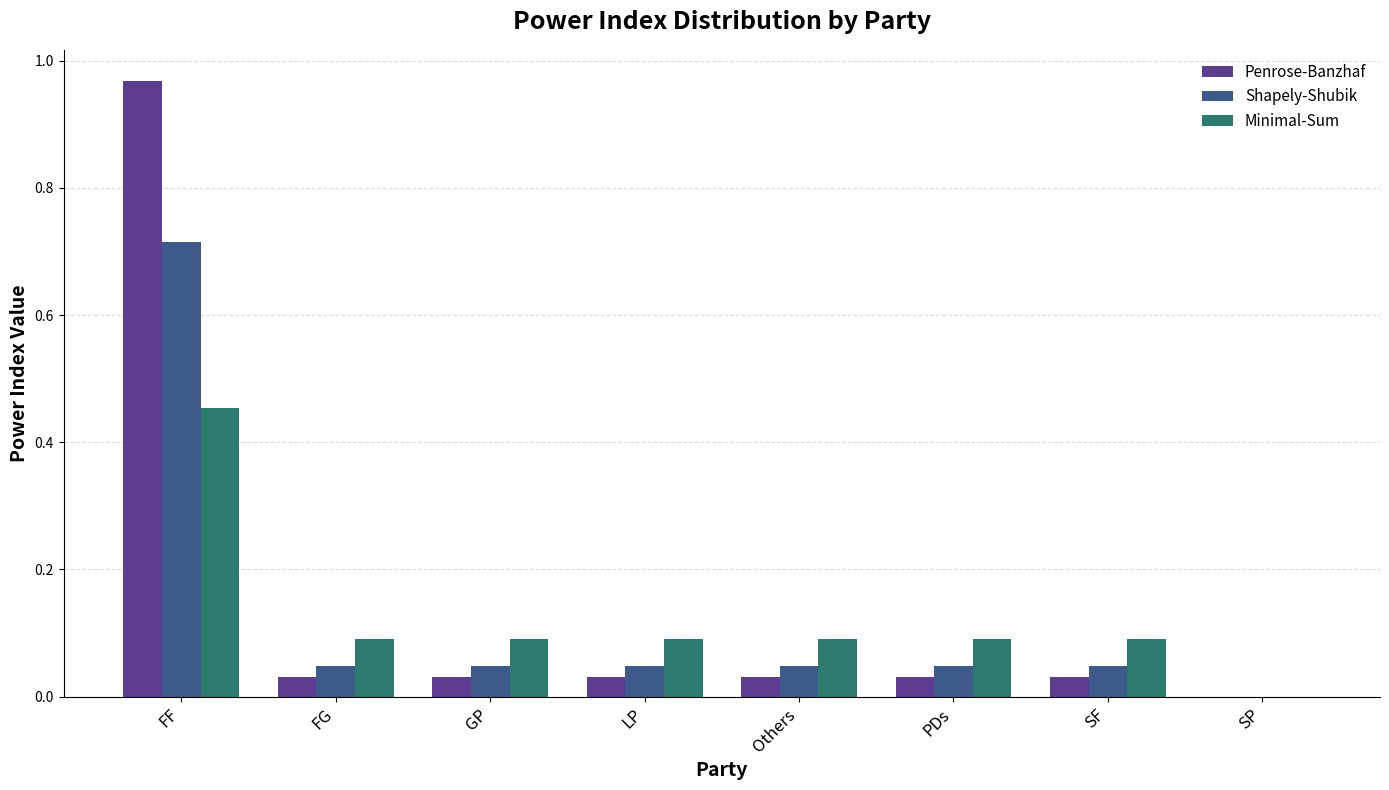

Is the value of Shapely-Shubik at FF greater than the value of Penrose-Banzhaf at SP?

Yes